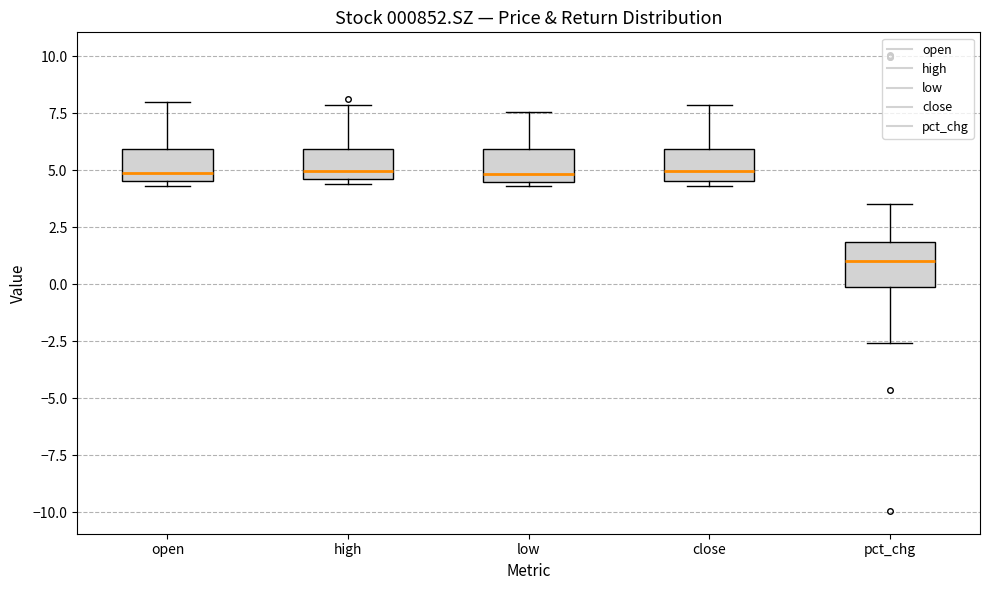

Reading left to right, transcribe this box plot: for each box, give where its median line is, the range the box spans, and where its two whiskers end, as read against the y-axis. The values are not printed on the chart, so give them approximately, as read against the axis.

open: median 5.0, box 4.5 to 6.0, whiskers 4.5 (just below the box's lower edge) to 8.0
high: median 5.0, box 4.5 to 6.0, whiskers 4.5 (just below the box's lower edge) to 8.0
low: median 5.0, box 4.5 to 6.0, whiskers 4.5 (just below the box's lower edge) to 7.5
close: median 5.0, box 4.5 to 6.0, whiskers 4.5 (just below the box's lower edge) to 8.0
pct_chg: median 1.0, box 0.0 to 2.0, whiskers -2.5 to 3.5